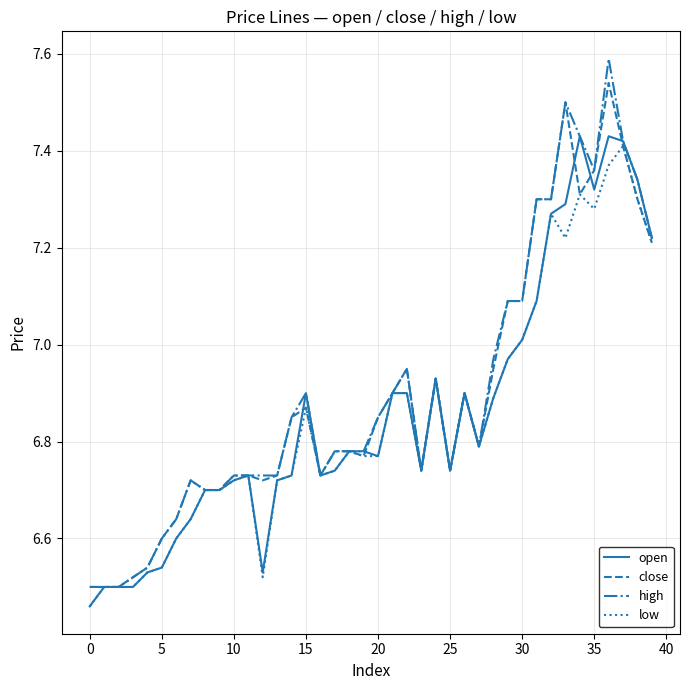

How many series are shown in this chart?

4